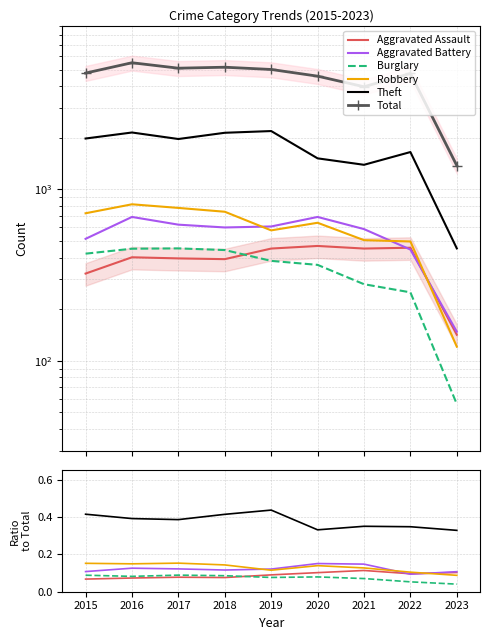

Where is the first local maximum for Aggravated Assault?

2017